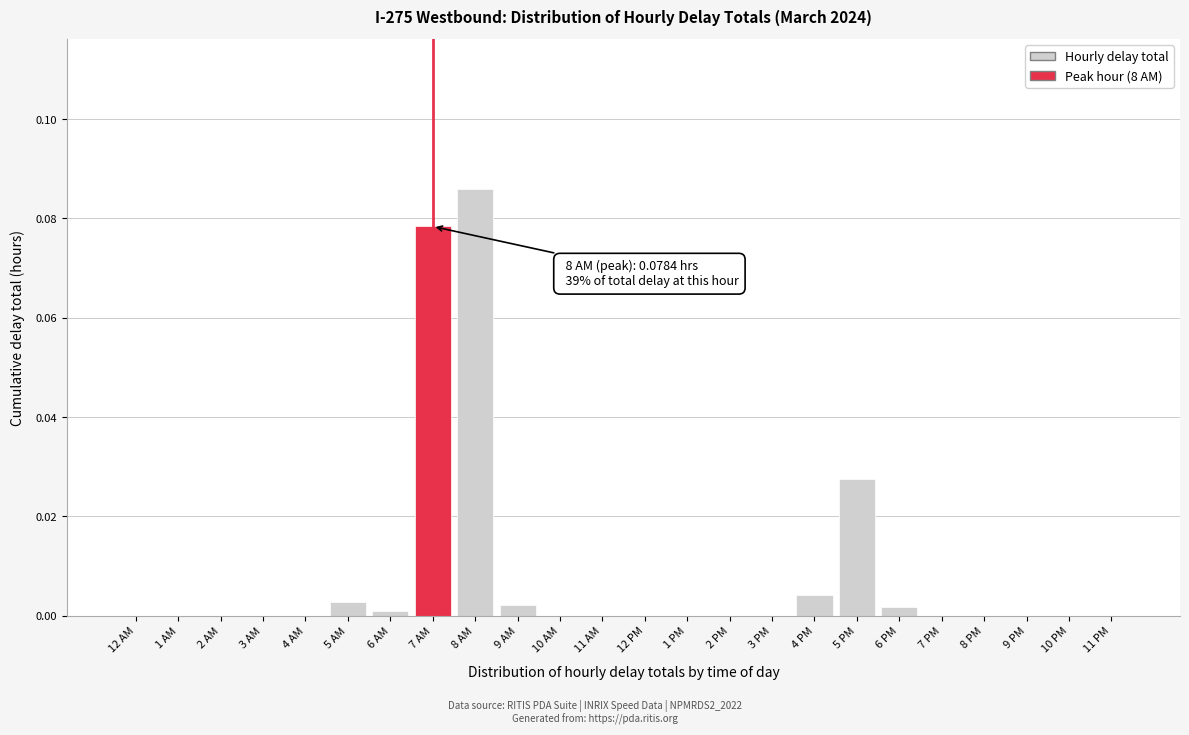

True or false: the data shows 0.0 at 12 AM.

True